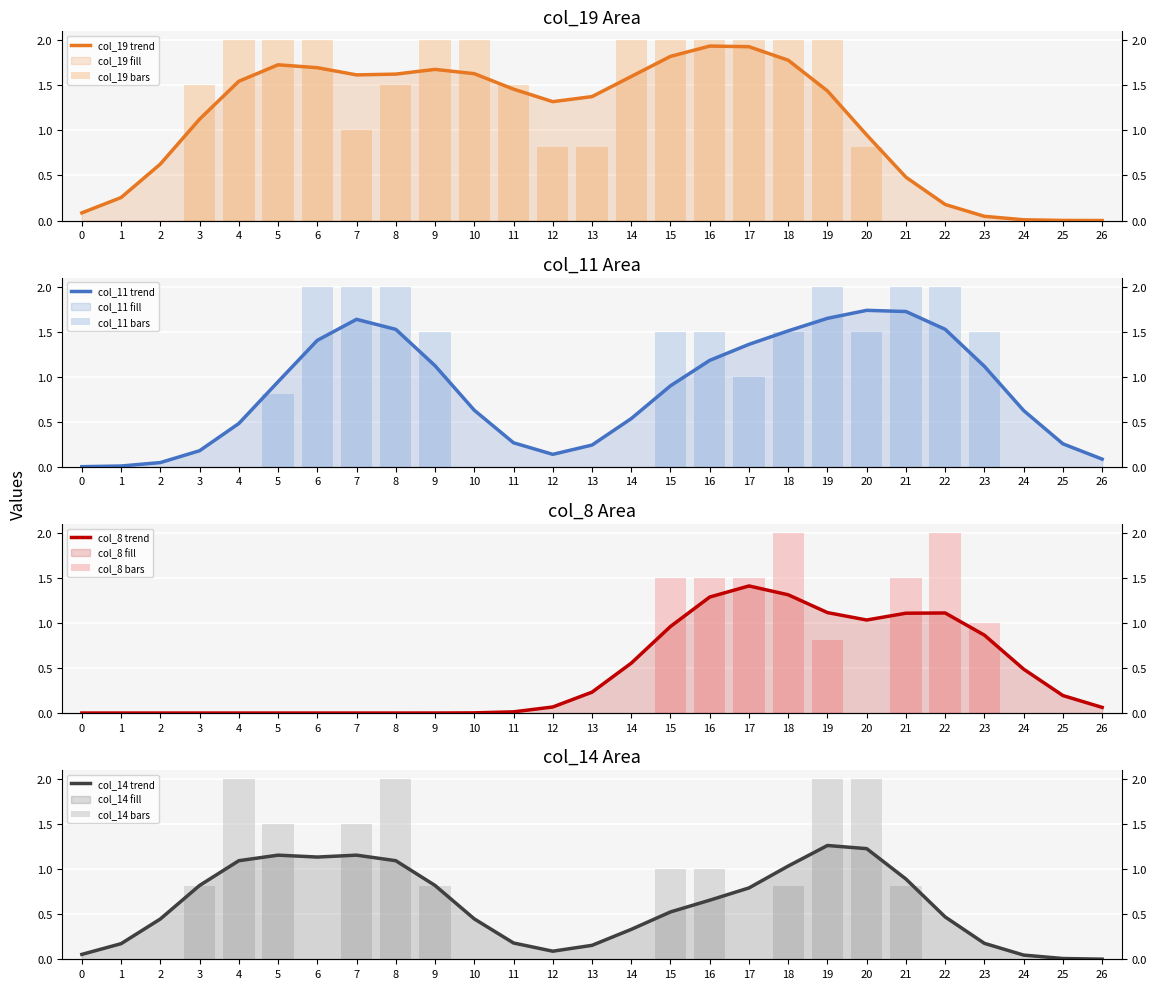

Are the bars horizontal?

No